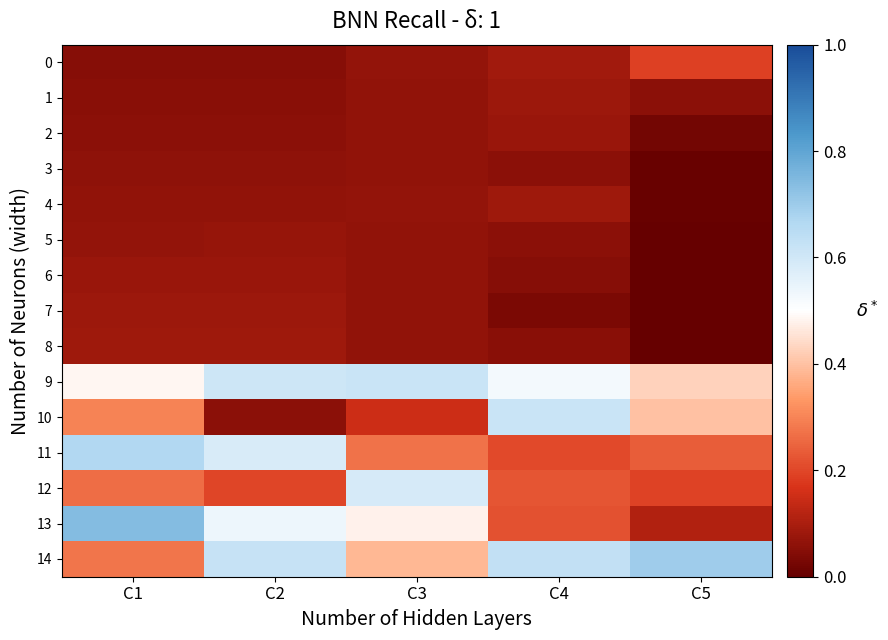

Reading left to right, what are all the values shown in this chart?

0: C1=0.0	C2=0.0	C3=0.1	C4=0.1	C5=0.2
1: C1=0.1	C2=0.1	C3=0.1	C4=0.1	C5=0.1
2: C1=0.1	C2=0.1	C3=0.1	C4=0.1	C5=0.0
3: C1=0.1	C2=0.1	C3=0.1	C4=0.1	C5=0.0
4: C1=0.1	C2=0.1	C3=0.1	C4=0.1	C5=0.0
5: C1=0.1	C2=0.1	C3=0.1	C4=0.1	C5=0.0
6: C1=0.1	C2=0.1	C3=0.1	C4=0.0	C5=0.0
7: C1=0.1	C2=0.1	C3=0.1	C4=0.0	C5=0.0
8: C1=0.1	C2=0.1	C3=0.1	C4=0.1	C5=0.0
9: C1=0.5	C2=0.6	C3=0.6	C4=0.5	C5=0.4
10: C1=0.3	C2=0.1	C3=0.1	C4=0.6	C5=0.4
11: C1=0.7	C2=0.6	C3=0.3	C4=0.2	C5=0.2
12: C1=0.3	C2=0.2	C3=0.6	C4=0.2	C5=0.2
13: C1=0.7	C2=0.5	C3=0.5	C4=0.2	C5=0.1
14: C1=0.3	C2=0.6	C3=0.4	C4=0.6	C5=0.7